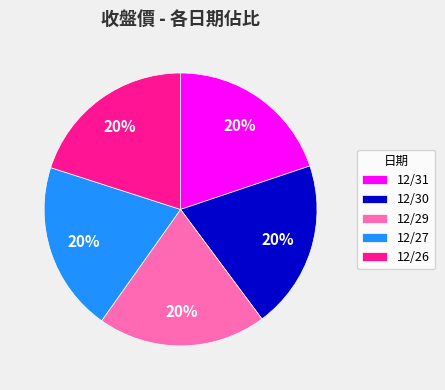

Approximately how many times larger is the value at 12/29 compared to 12/31?

1.0